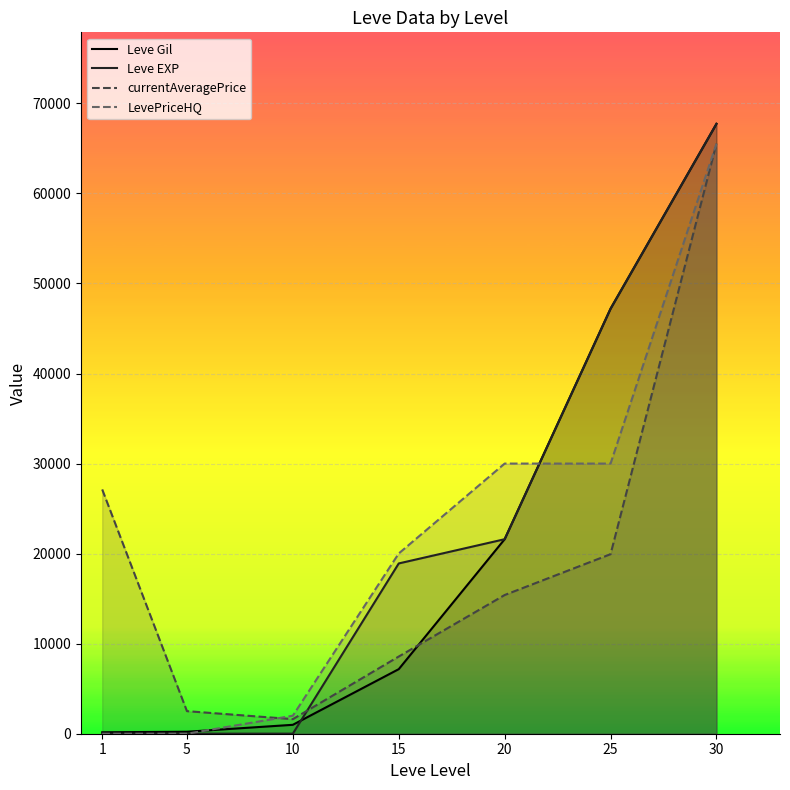

Is the value of LevePriceHQ at 20 greater than the value of currentAveragePrice at 20?

Yes